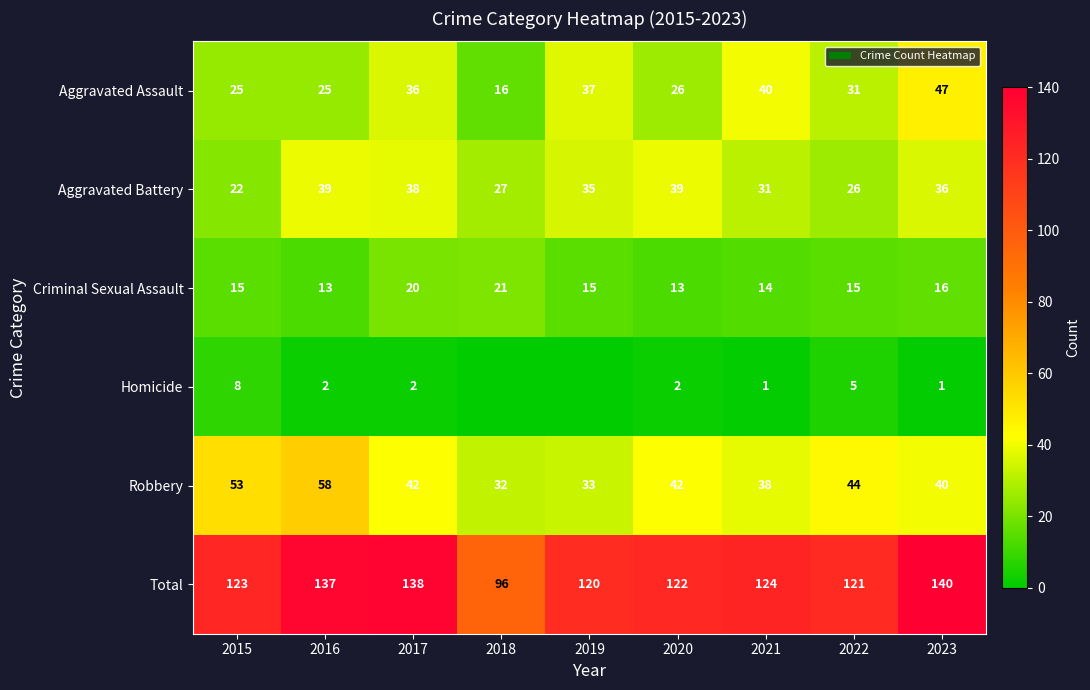

Is the value of Criminal Sexual Assault at 2022 greater than the value of Total at 2015?

No